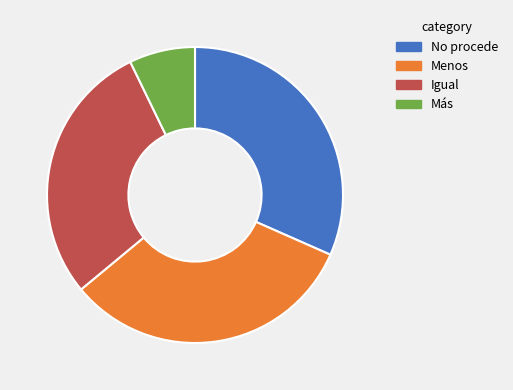

Is the sum of No procede and Igual greater than half?

Yes